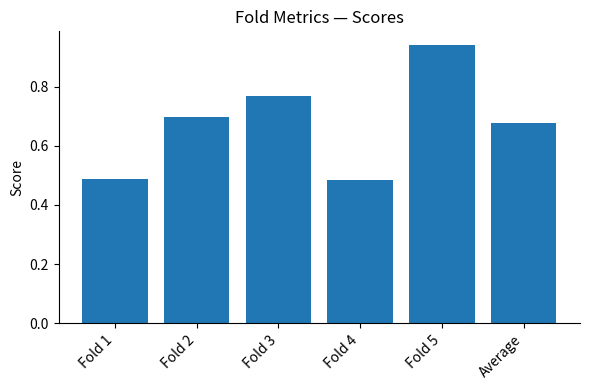

At which category does the chart reach its peak across all series?

Fold 5